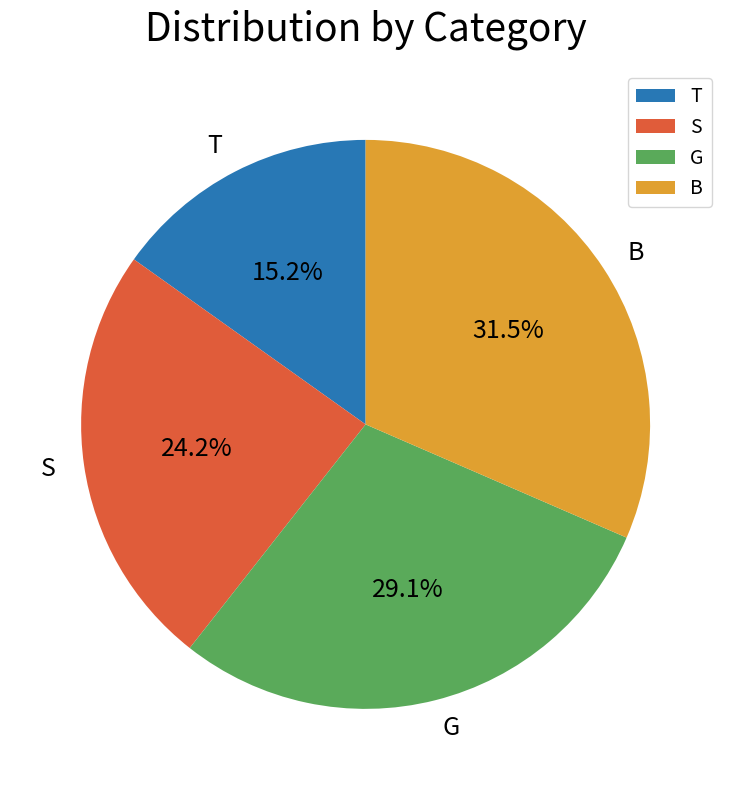

To the nearest percent, what is the difference between the largest and smallest slice percentages?

16%